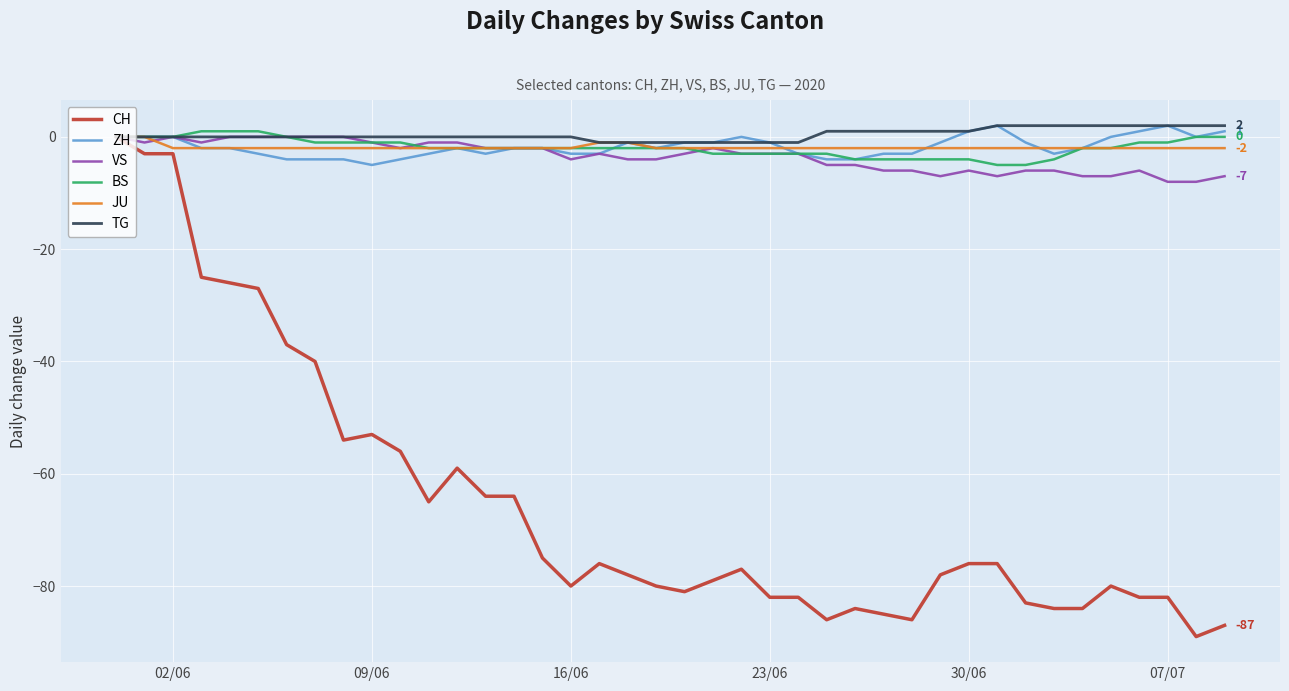

What is the minimum value shown in the chart?

-89